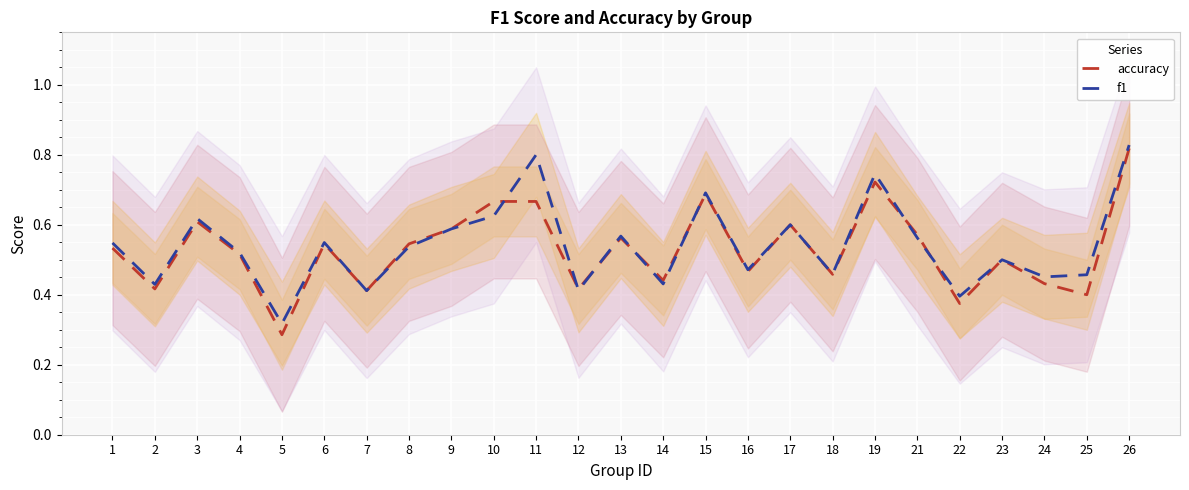

At which label does accuracy reach its minimum?

5